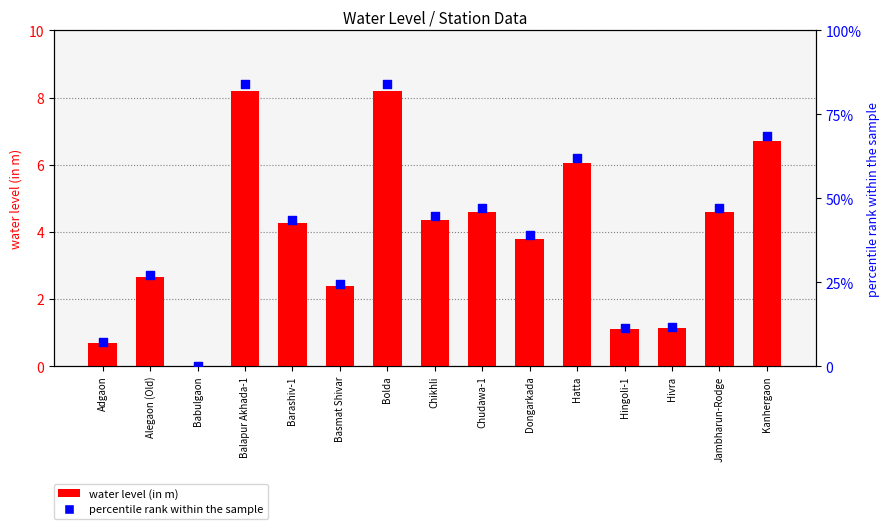

What is the total value across all series at Chikhli?

49.0